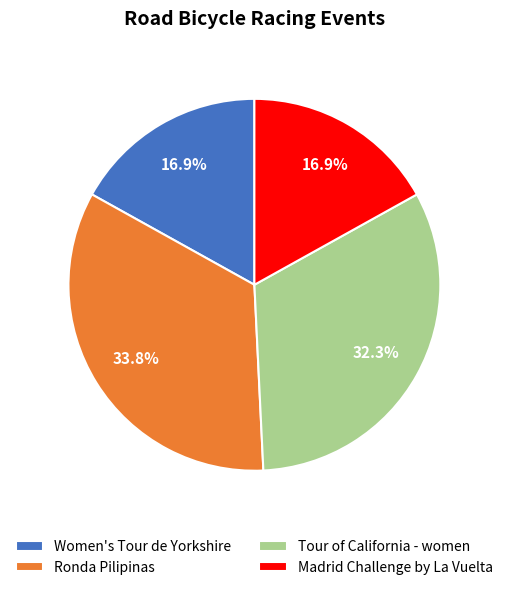

To the nearest percent, what is the average slice percentage?

25%